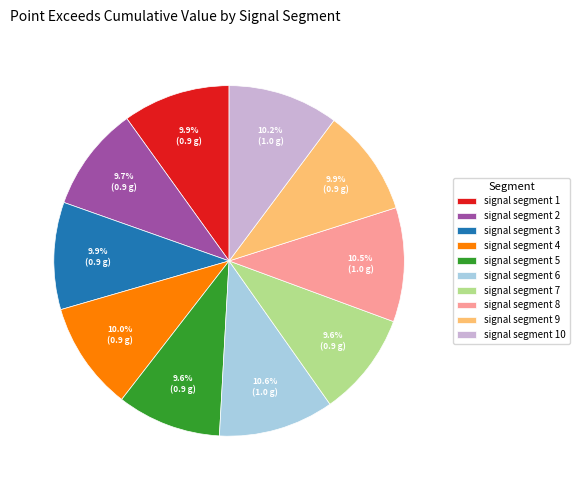

Is there any slice that represents more than half of the pie?

No